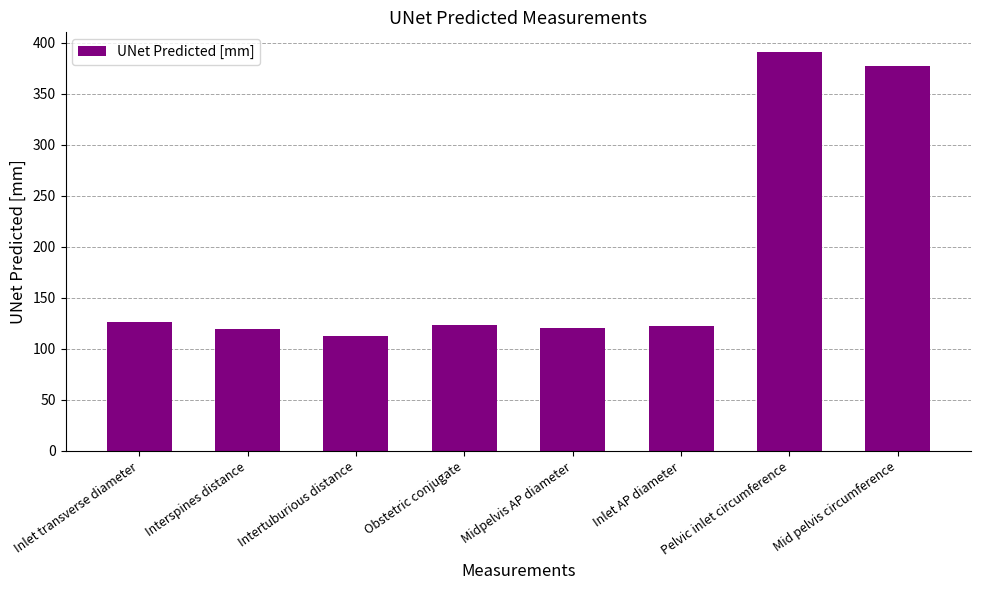

Count the number of categories in the chart.

8